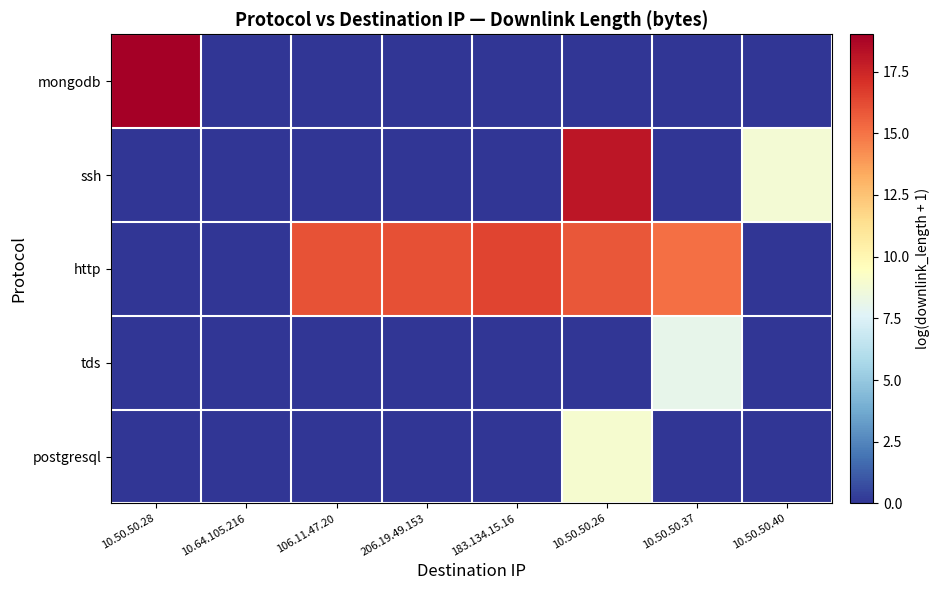

What is the maximum value shown in the chart?

19.0